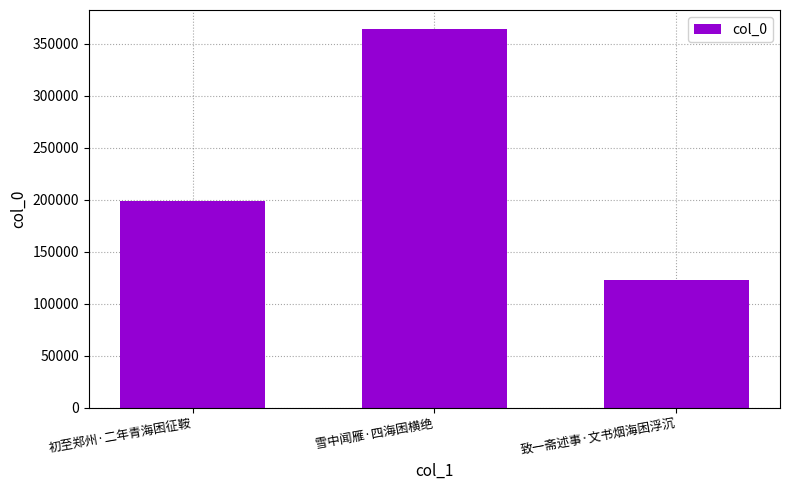

What is the label of the 1st bar from the right?

致一斋述事·文书烟海困浮沉